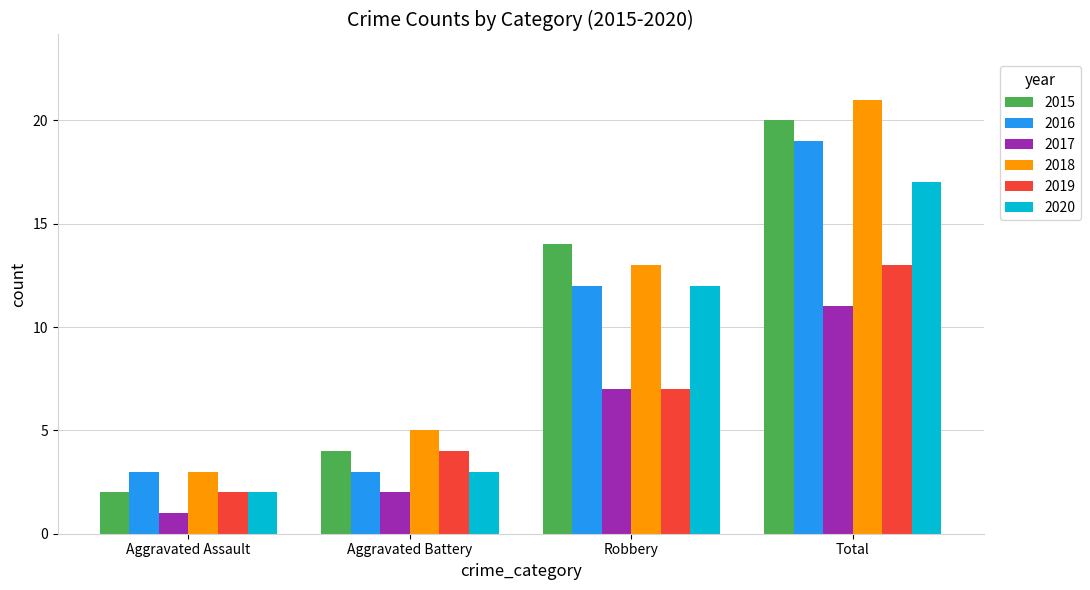

The value of 2015 at Aggravated Battery is 4. True or false?

True